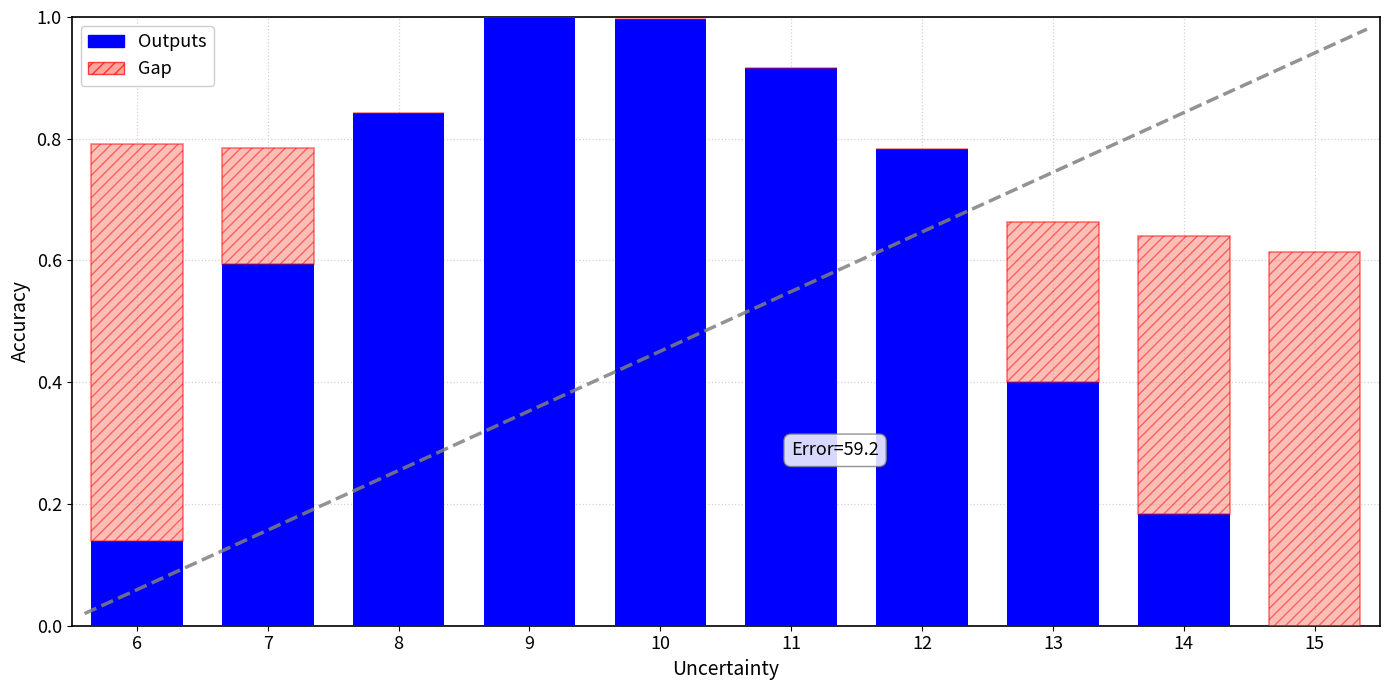

True or false: Outputs has a value of 0.6 at 7.

True